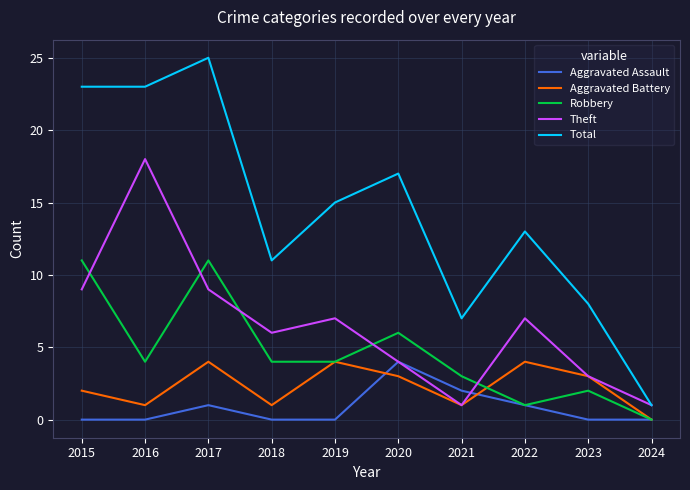

What is the average value of the Robbery series?

5